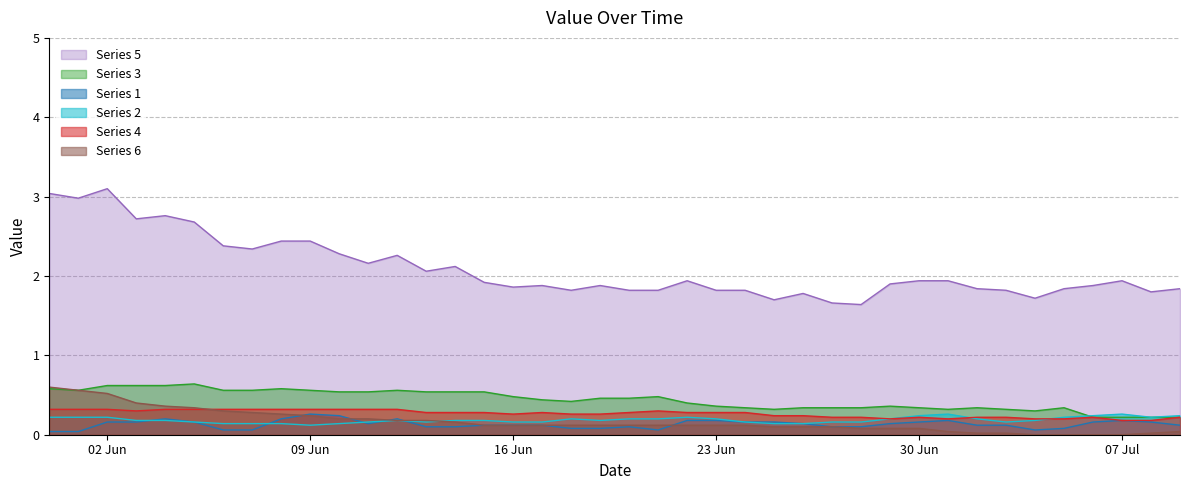

Which series has the largest total across all categories?

Series 5